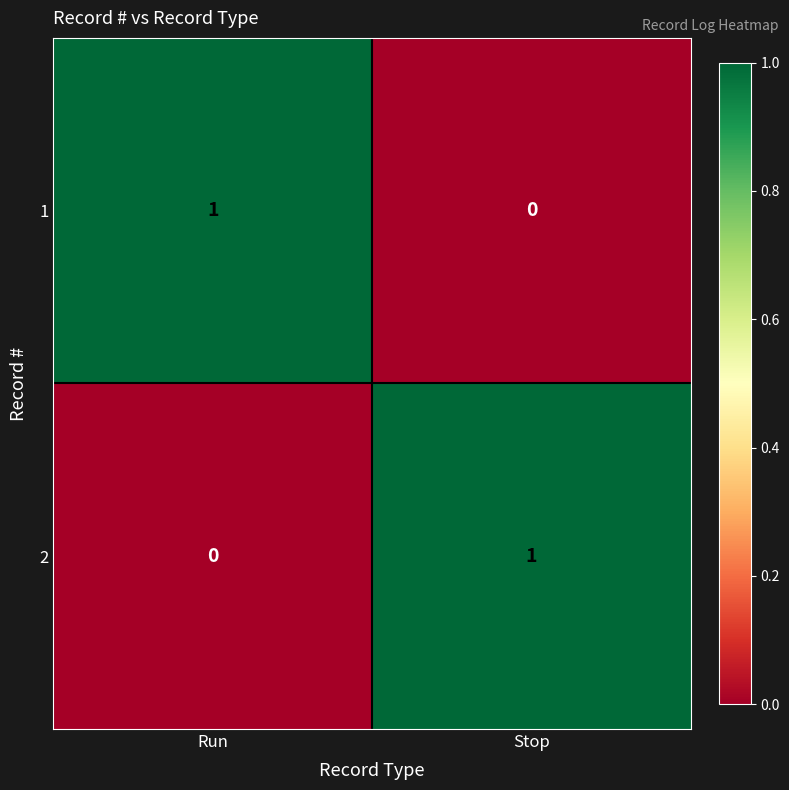

Which category has the lowest value in the 2 series?

Run